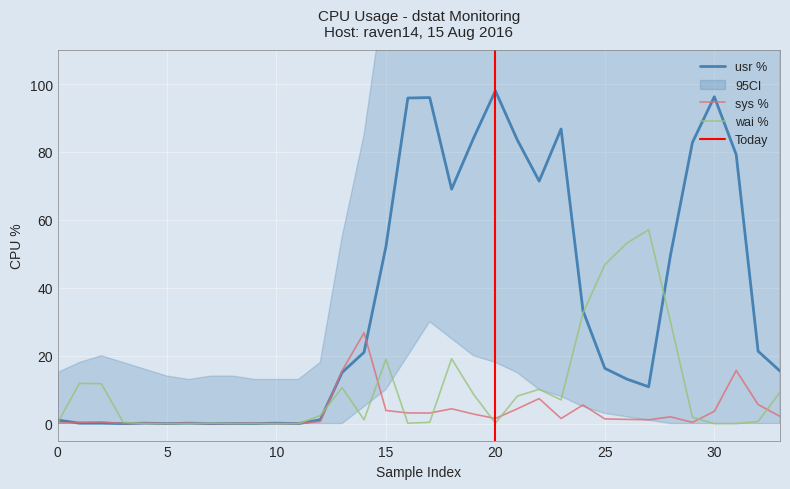

What is the difference between the maximum and minimum values in the usr series?

98.0